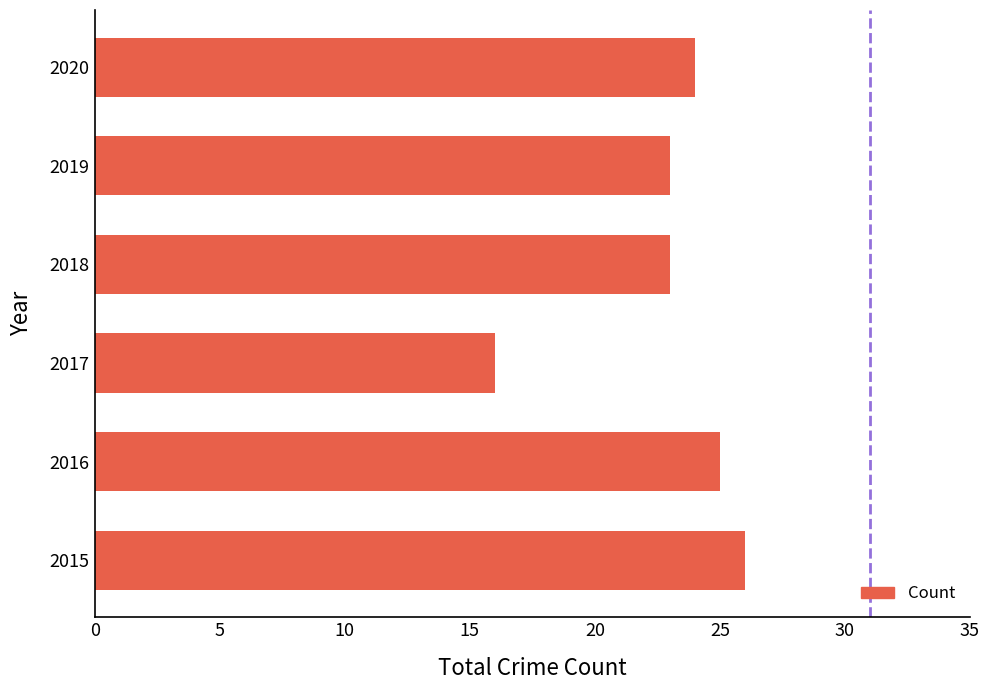

What value does the data have at 2018, to the nearest 10?

20